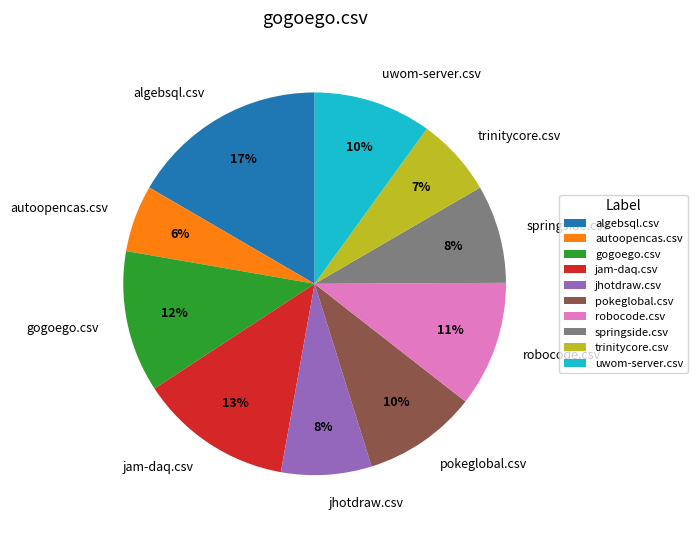

What is the smallest slice in the pie chart?

autoopencas.csv